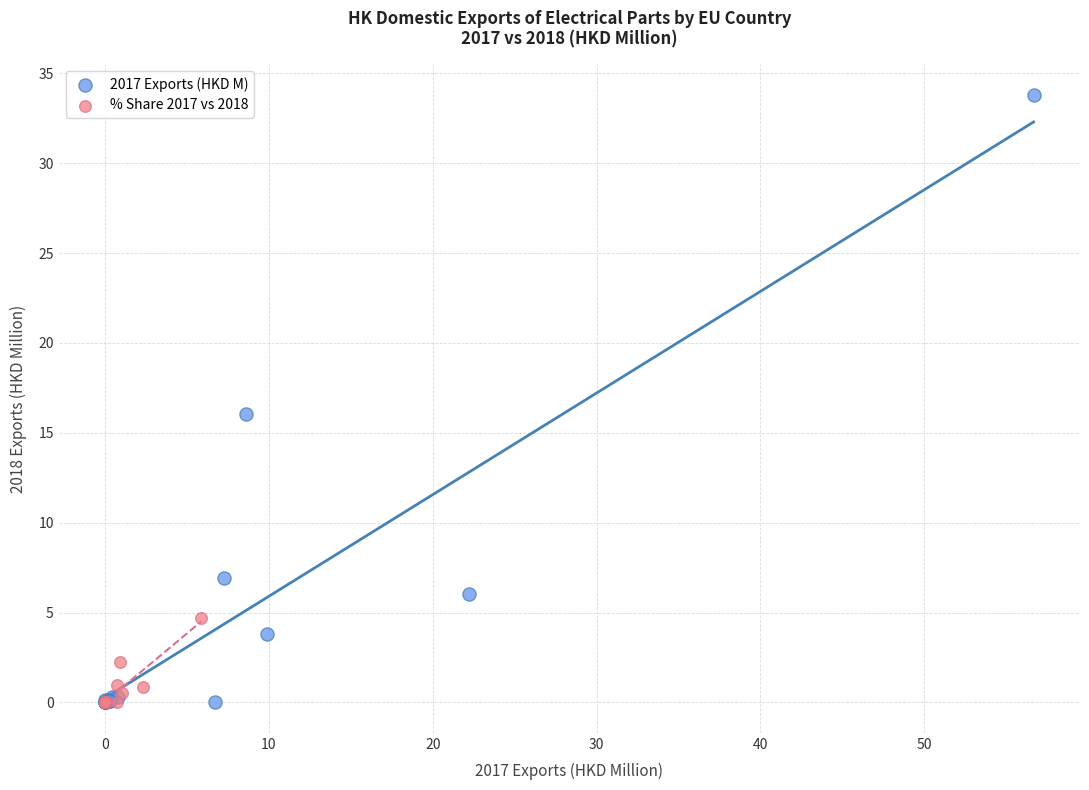

Which series has the largest Y range (max minus min)?

2017 Exports (HKD M)